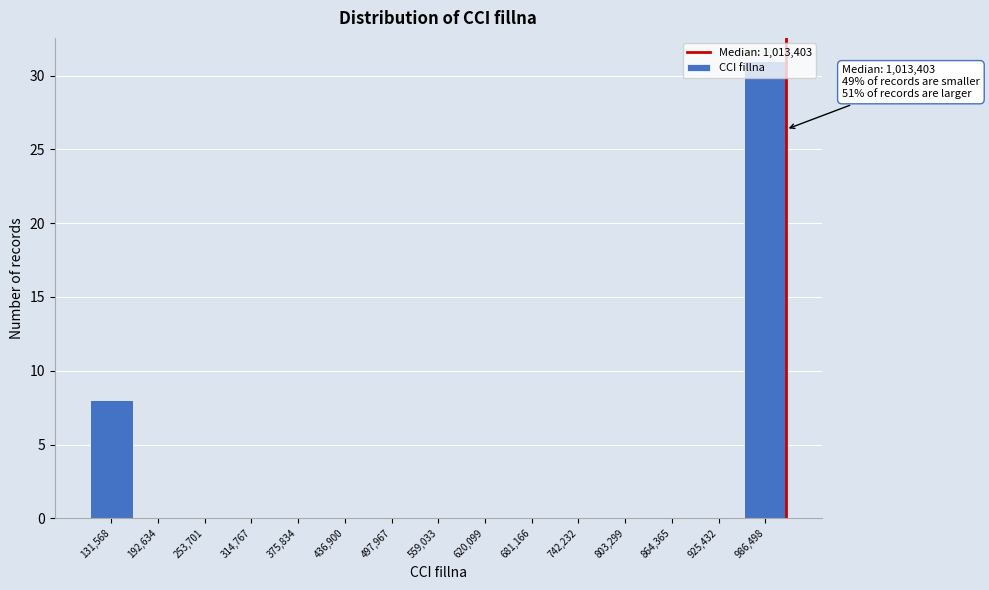

Over which range of the x-axis is the bar tallest?

960000 to 1020000